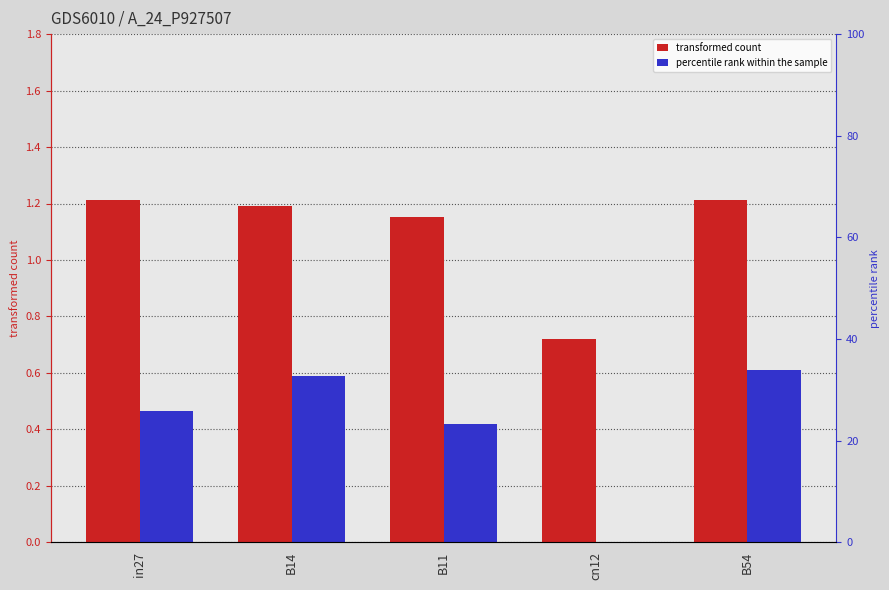

What is the spread (max minus min) of values at in27?

0.7